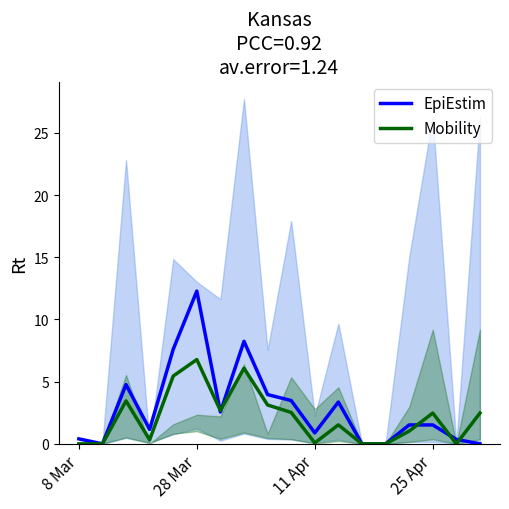

List the series in order of their peak value, lowest first.

Mobility, EpiEstim